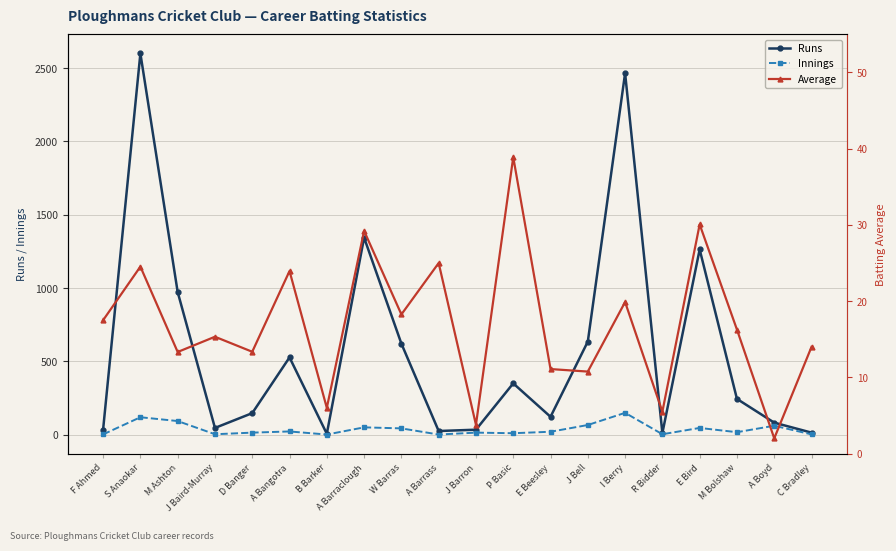

Where is Average nearest to the value 20?

I Berry